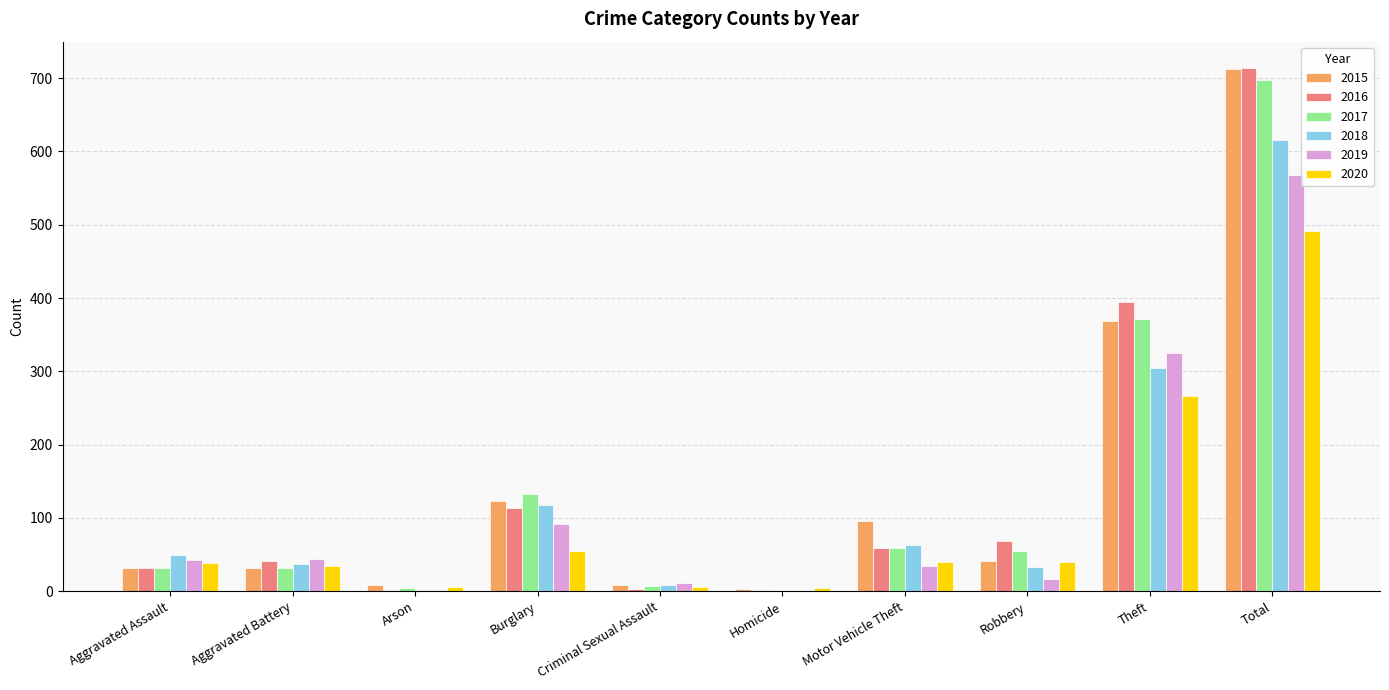

What is the average value of the 2019 series?

114